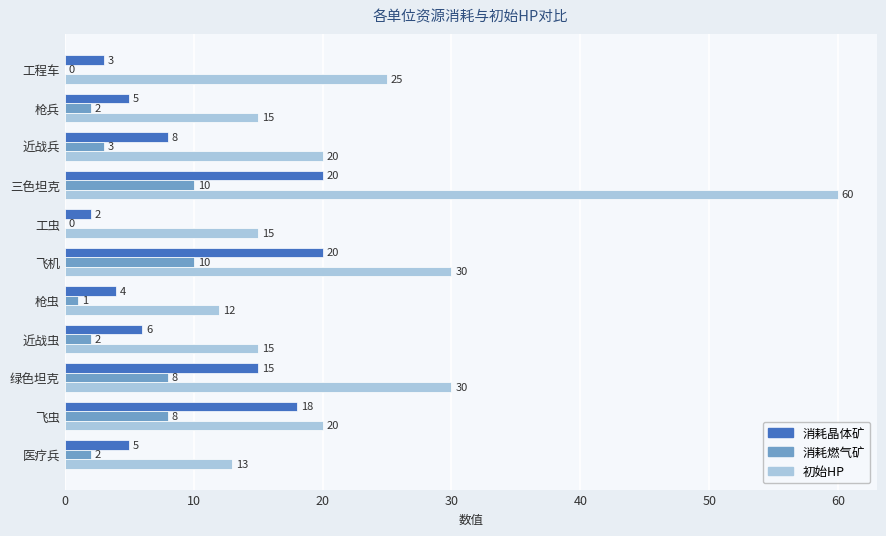

What is the sum of the 消耗晶体矿 values at 飞虫 and 医疗兵?

23